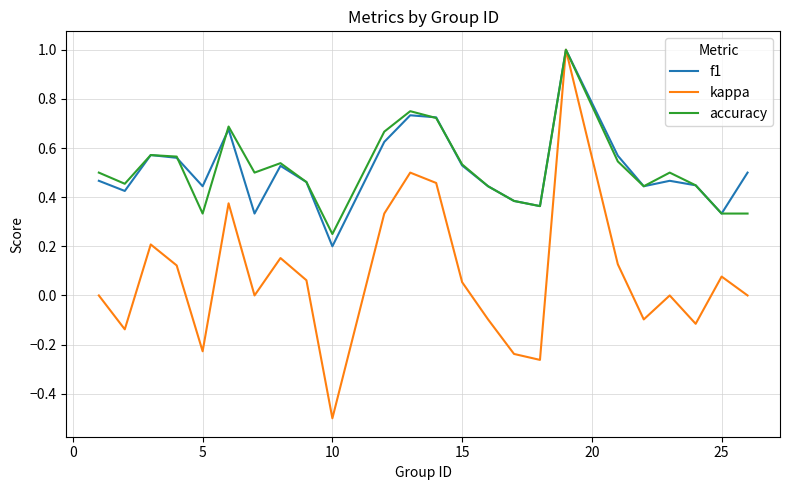

Which series has the widest spread of values?

kappa